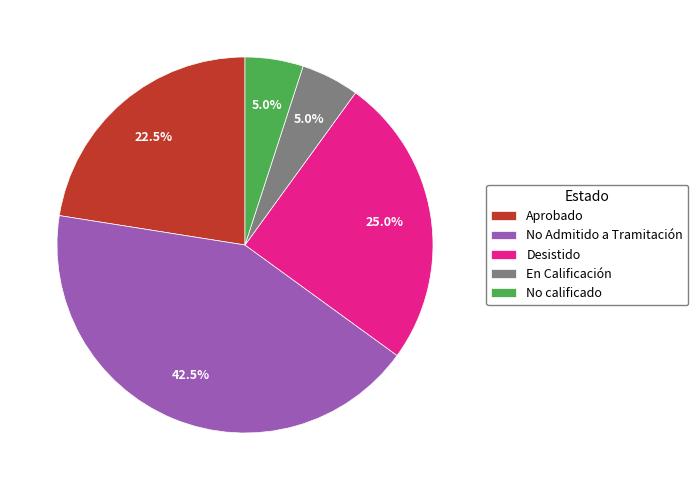

What percentage do No calificado and En Calificación together represent?

10.0%